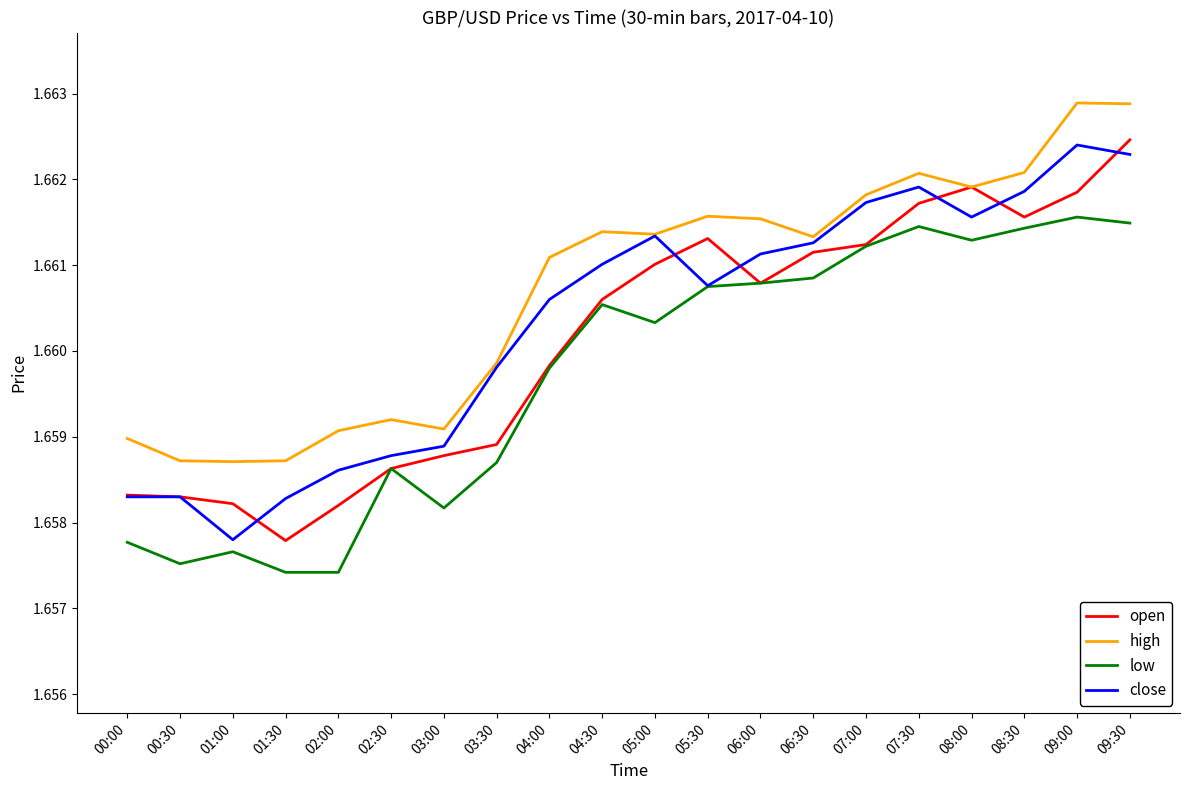

True or false: high and low cross at least once.

False